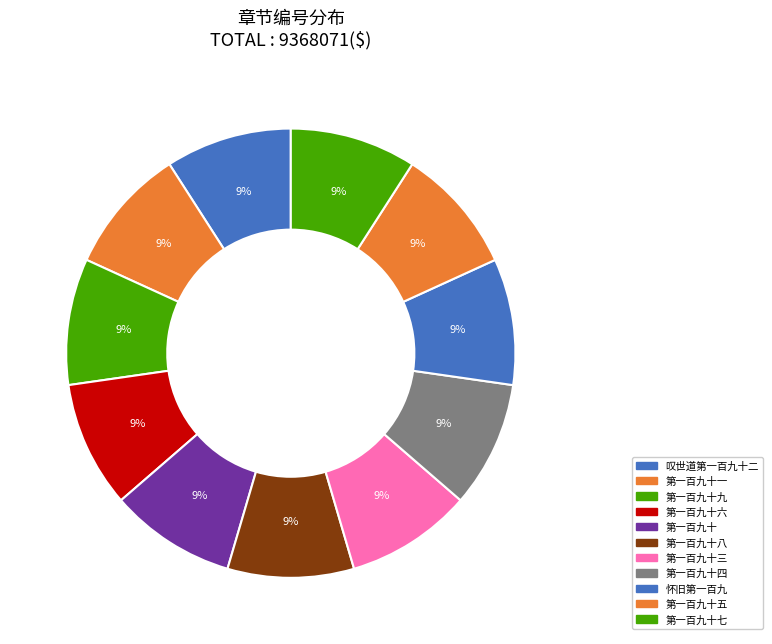

Count the number of slices in the pie.

11